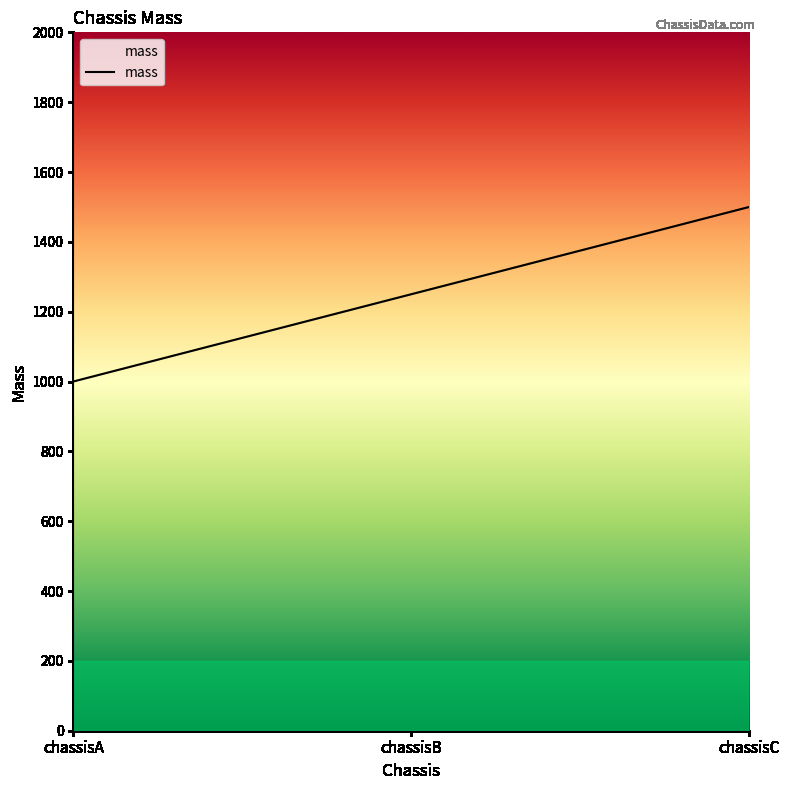

The value at chassisC is 2474. True or false?

False